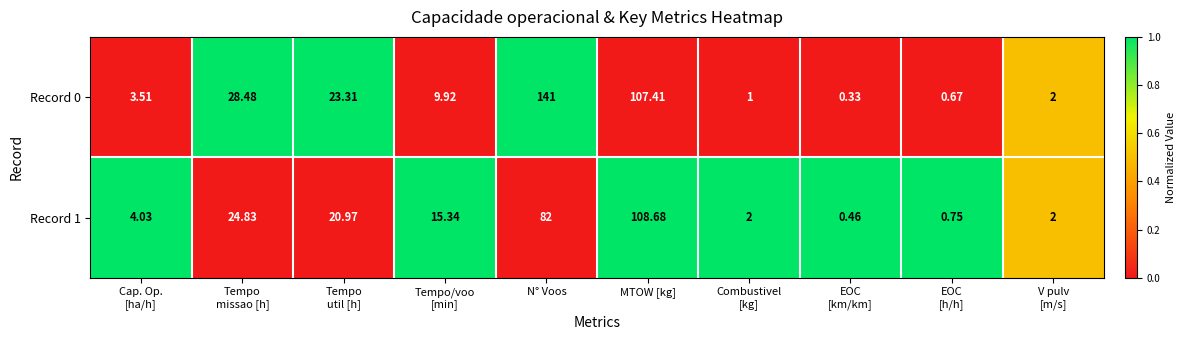

Which series changed the most between Tempo
missao [h] and Combustivel
[kg]?

Record 0